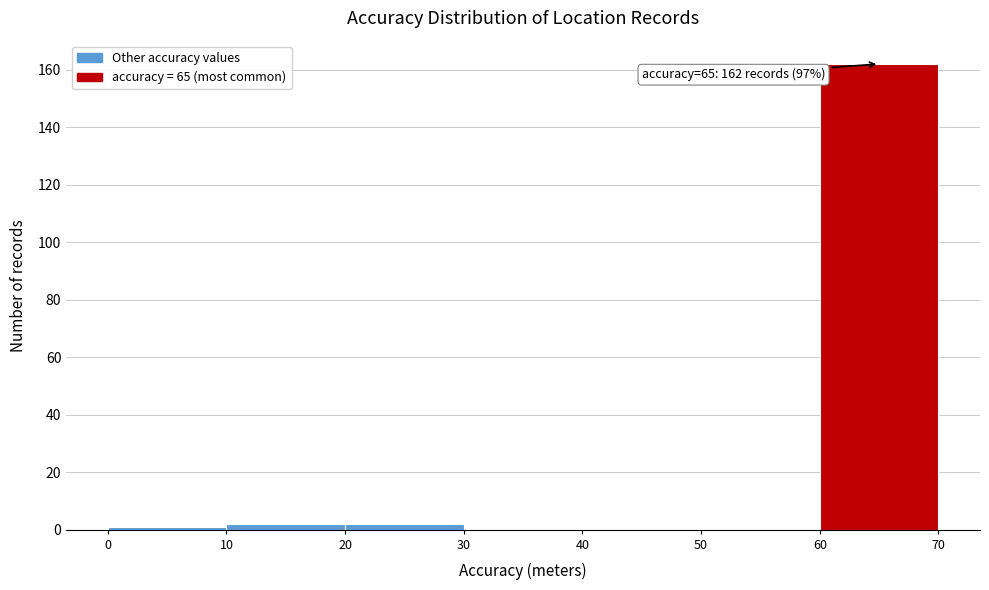

Over which range of the x-axis is the bar tallest?

60 to 70